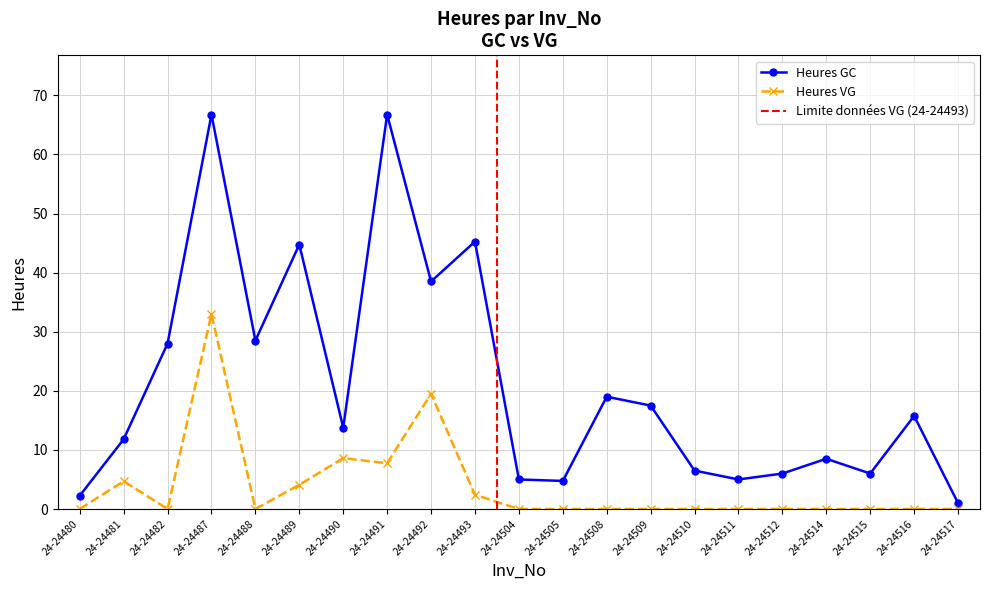

What is the difference between the second highest and second lowest values?

64.5